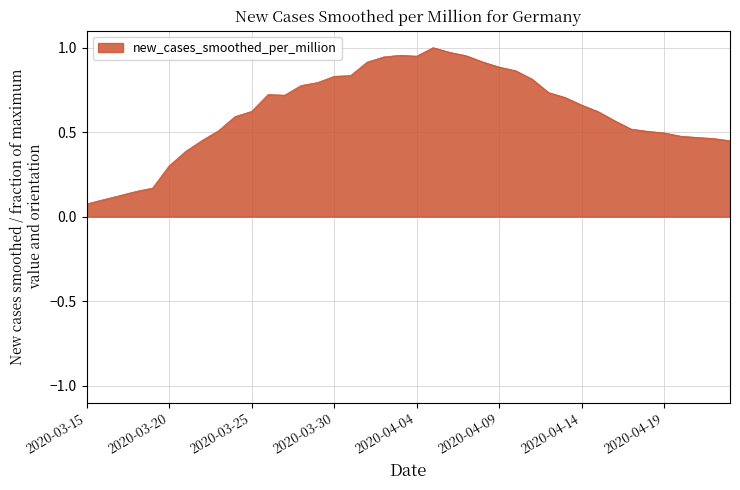

Is this an area chart (filled region under the line)?

Yes